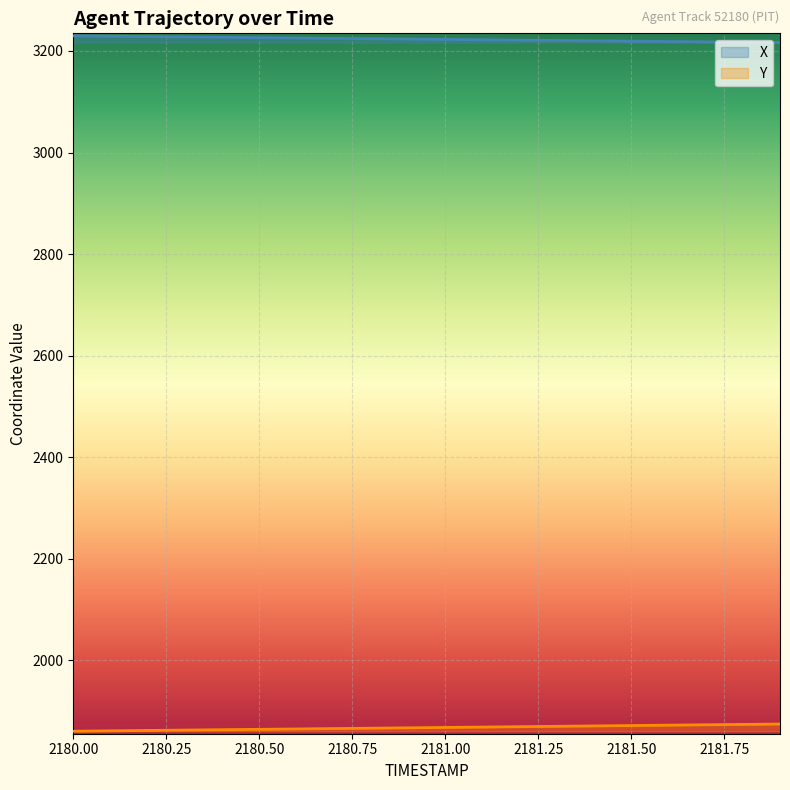

The Y series shows 1860.7 at 2180.00. True or false?

True